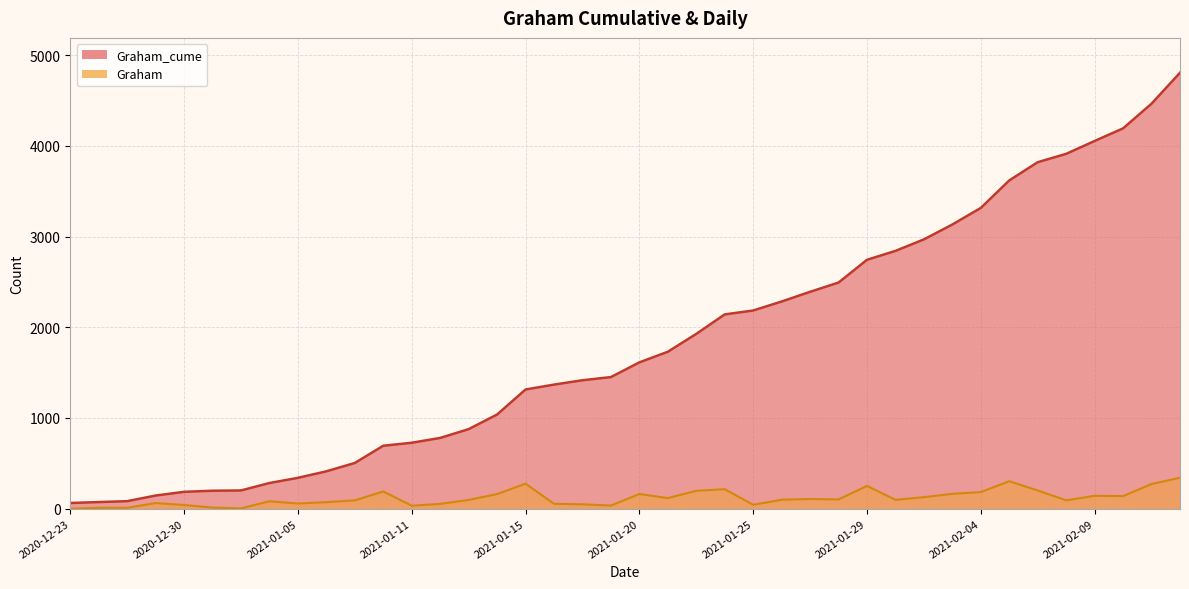

List the labels in order of Graham_cume value, largest first.

2021-02-12, 2021-02-11, 2021-02-10, 2021-02-09, 2021-02-08, 2021-02-06, 2021-02-05, 2021-02-04, 2021-02-03, 2021-02-02, 2021-02-01, 2021-01-29, 2021-01-28, 2021-01-27, 2021-01-26, 2021-01-25, 2021-01-23, 2021-01-22, 2021-01-21, 2021-01-20, 2021-01-19, 2021-01-18, 2021-01-16, 2021-01-15, 2021-01-14, 2021-01-13, 2021-01-12, 2021-01-11, 2021-01-08, 2021-01-07, 2021-01-06, 2021-01-05, 2021-01-04, 2021-01-01, 2020-12-31, 2020-12-30, 2020-12-29, 2020-12-28, 2020-12-26, 2020-12-23